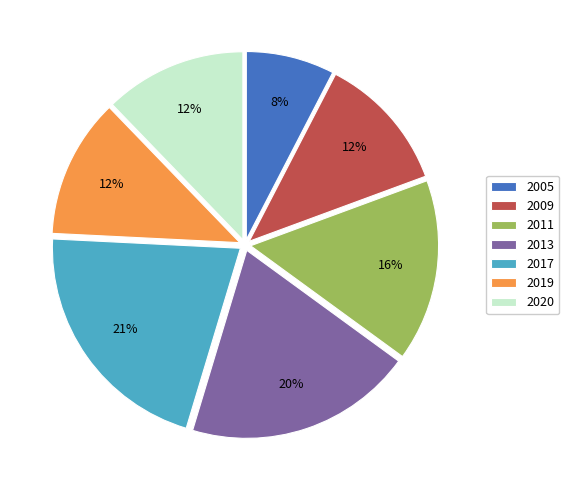

To the nearest percent, what is the difference between the 2009 and 2017 slice percentages?

9%